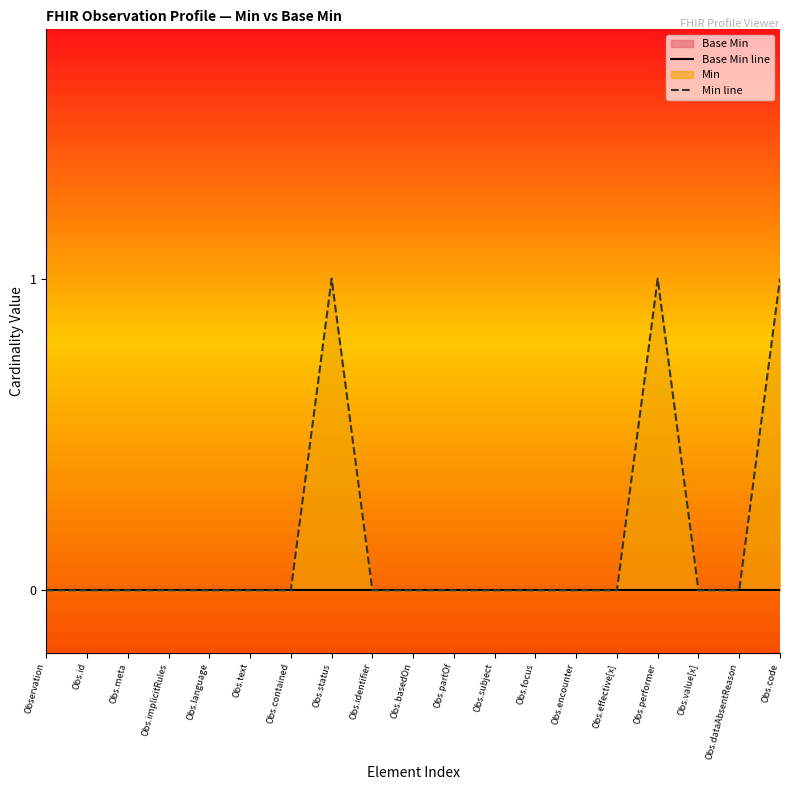

List the series in order of their peak value, lowest first.

Base Min line, Min line